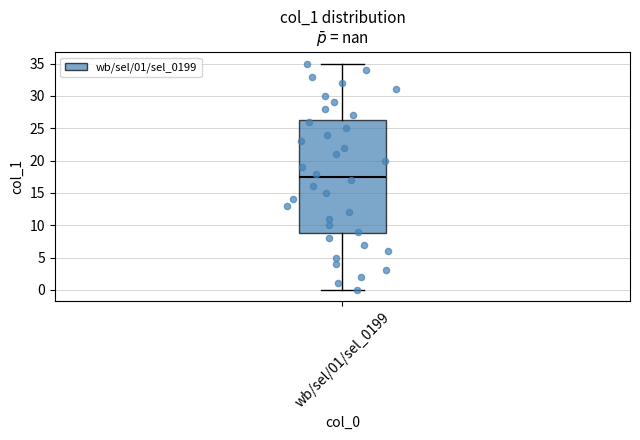

Read this box plot against the y-axis: the position of the median line, the range covered by the box, and the ends of both whiskers. The values are not printed on the chart, so give them approximately, as read against the axis.

median 17.5, box 9.0 to 26.5, whiskers 0.0 to 35.0